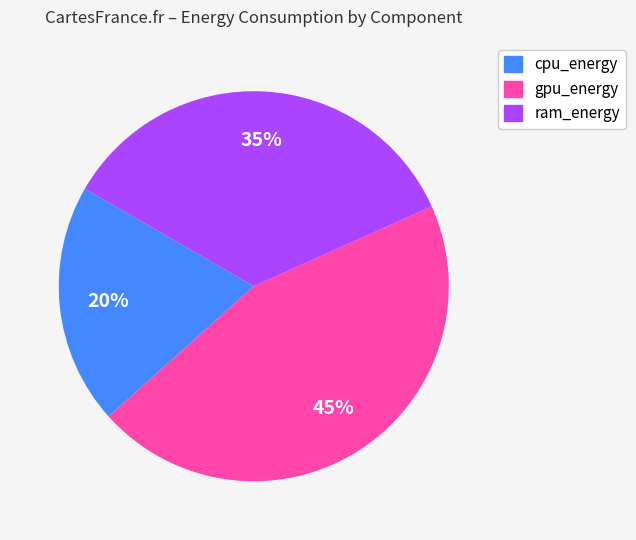

To the nearest percent, what percentage of the pie is ram_energy?

35%